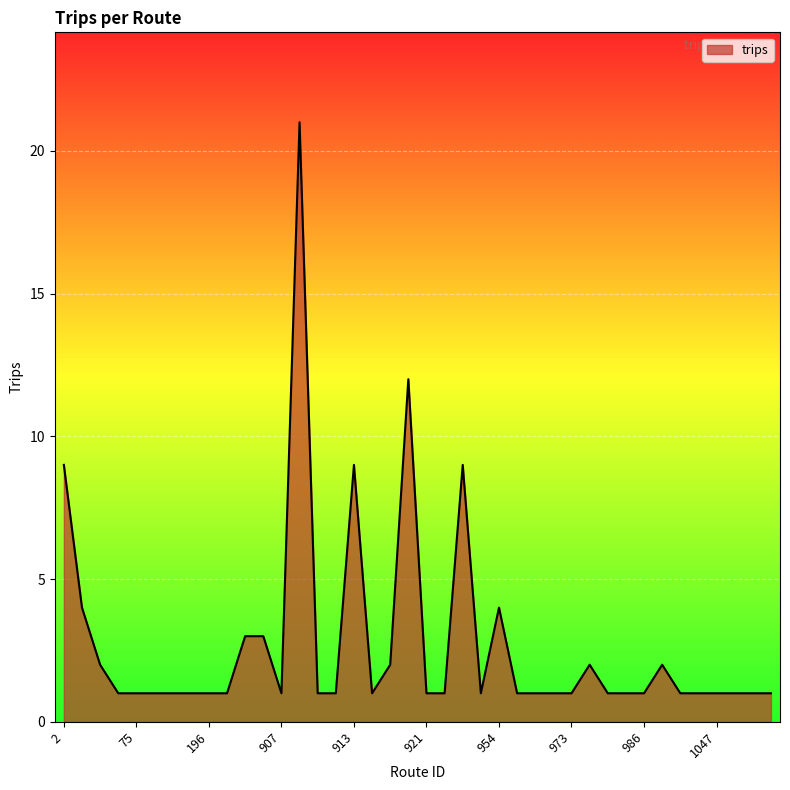

What is the difference between the maximum and minimum values?

20